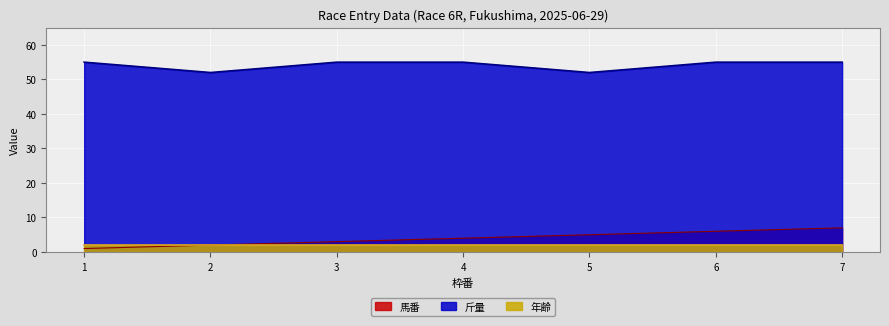

Rank the categories by 馬番 value from lowest to highest.

1, 2, 3, 4, 5, 6, 7